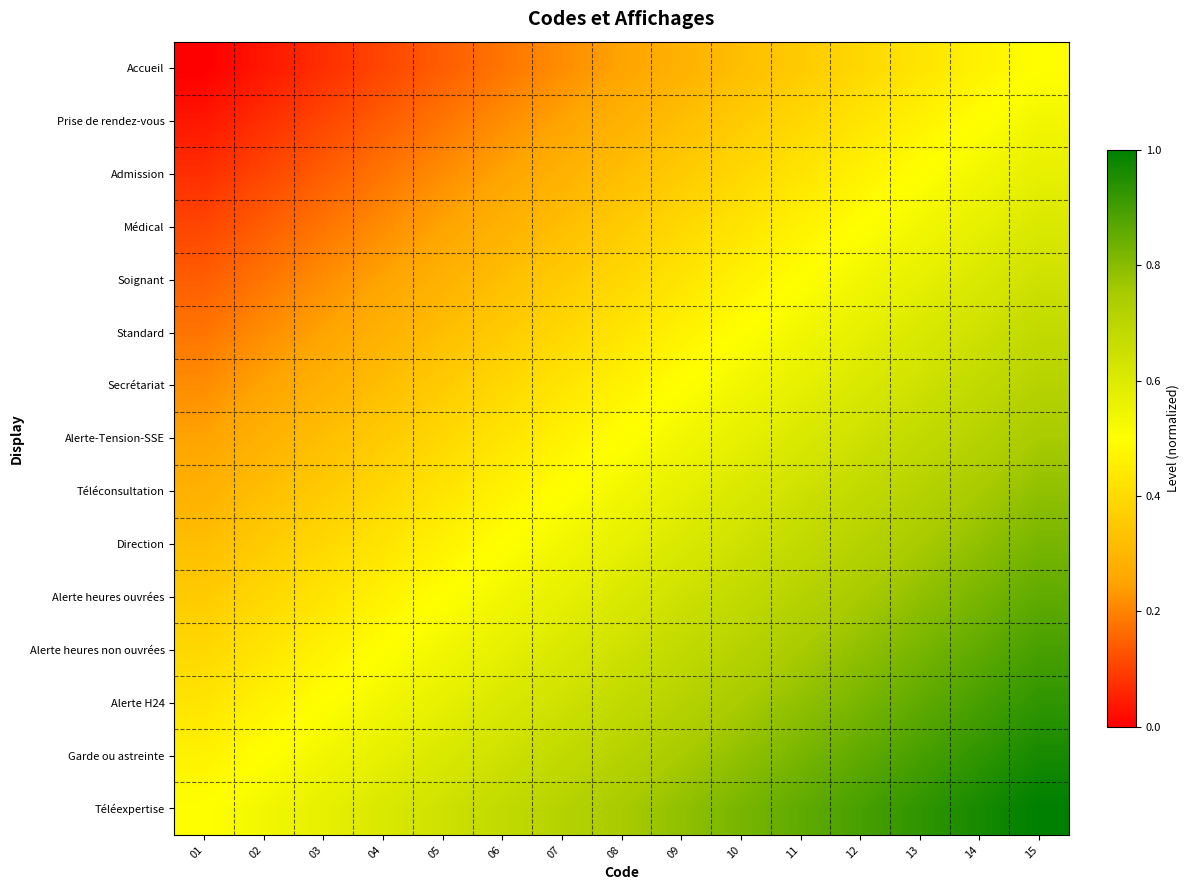

List the series in order of their peak value, highest first.

Téléexpertise, Garde ou astreinte, Alerte H24, Alerte heures non ouvrées, Alerte heures ouvrées, Direction, Téléconsultation, Alerte-Tension-SSE, Secrétariat, Standard, Soignant, Médical, Admission, Prise de rendez-vous, Accueil